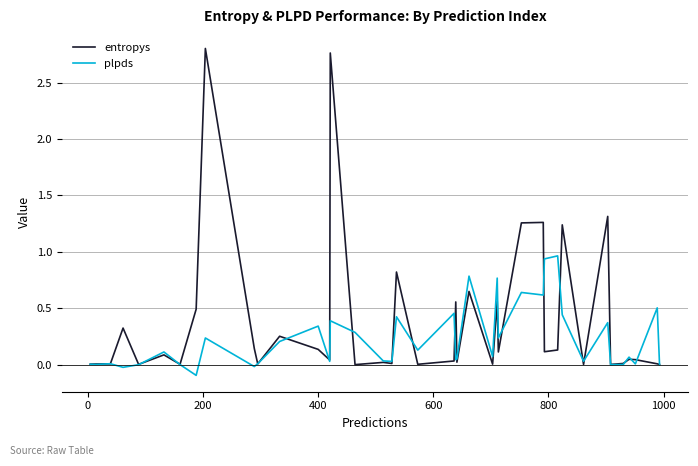

List the series in order of their peak value, lowest first.

plpds, entropys